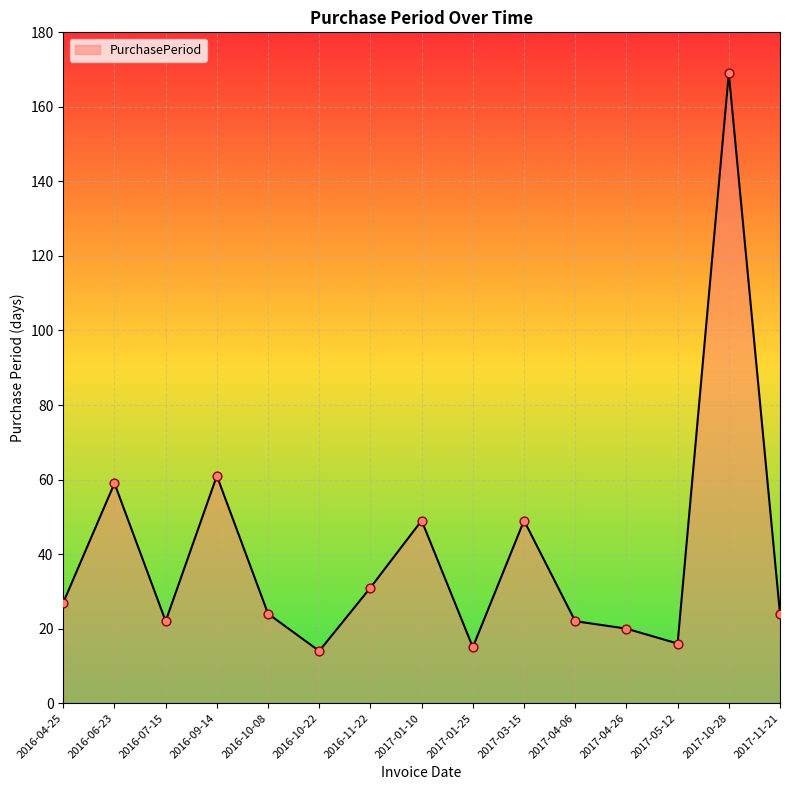

What is the change in value from 2016-10-08 to 2017-03-15?

+25